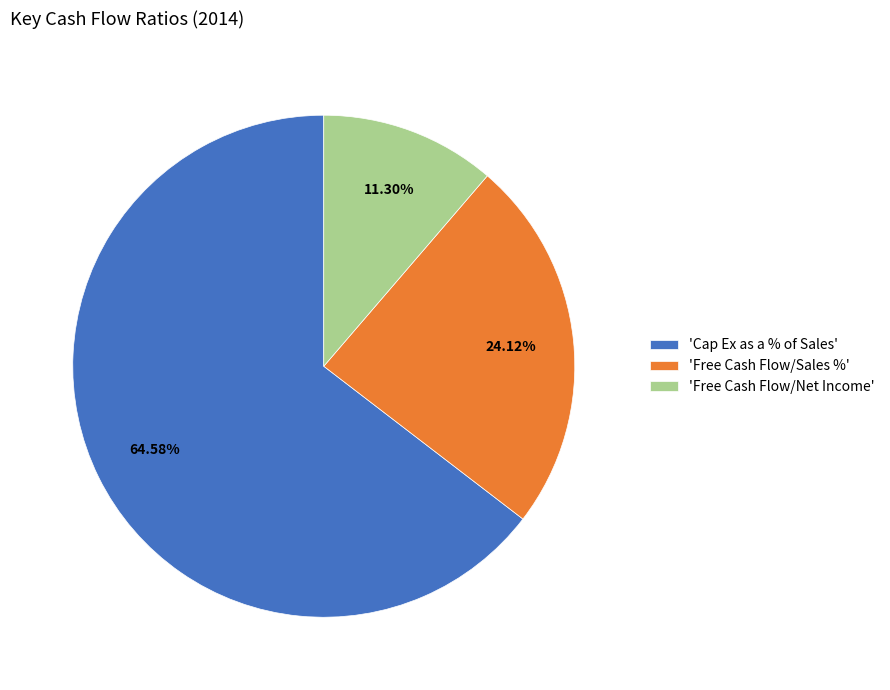

Is there any slice that represents more than half of the pie?

Yes